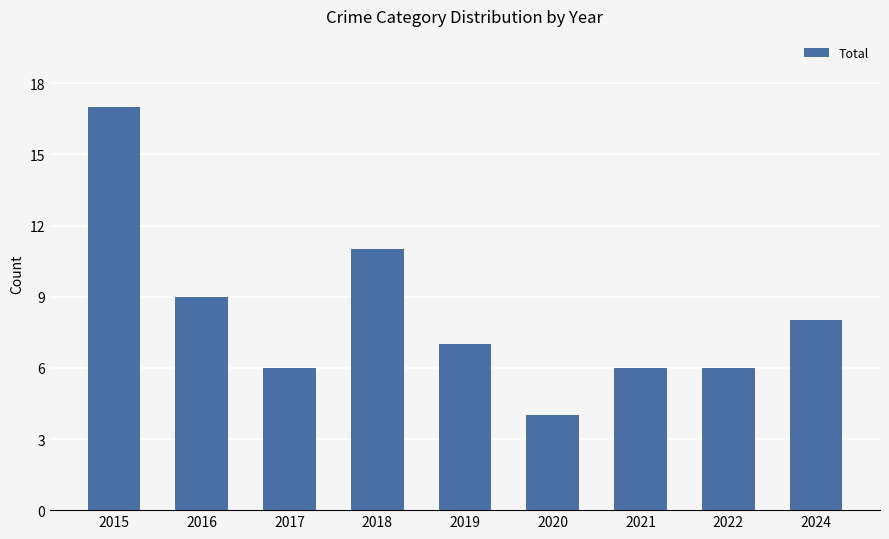

What is the minimum value shown in the chart?

4